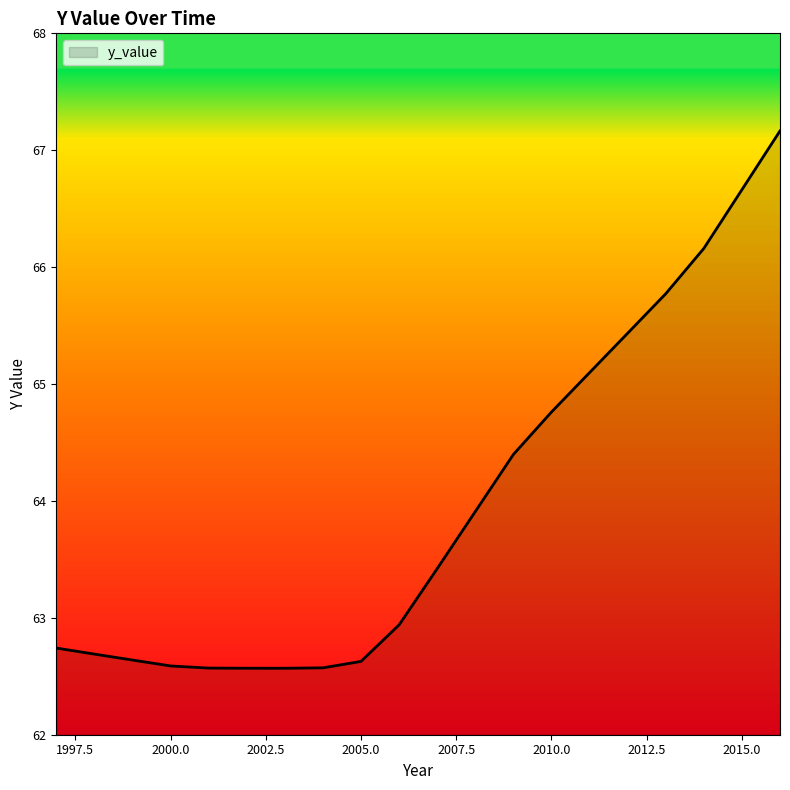

Does the chart display data point markers on the line(s)?

No